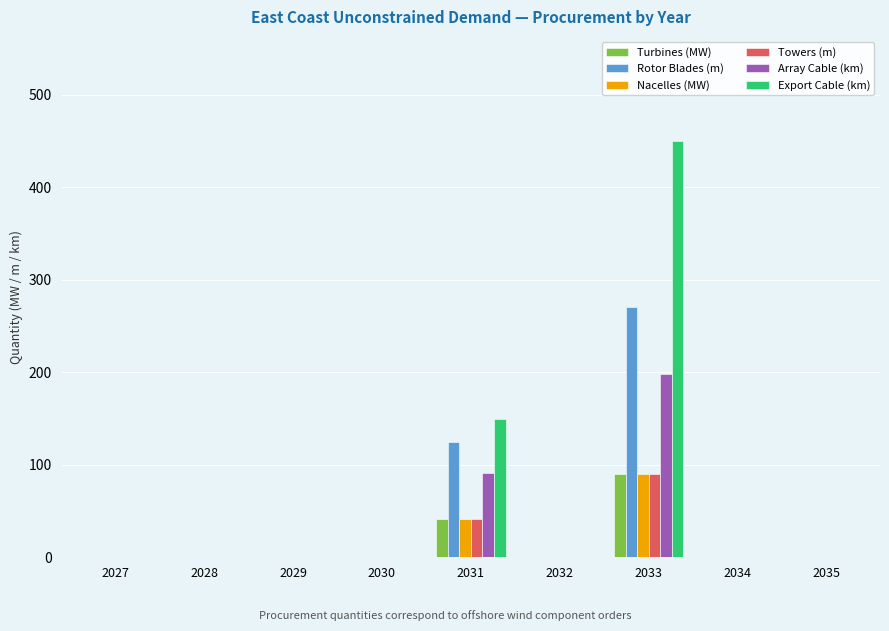

Which series has the largest total across all categories?

Export Cable (km)